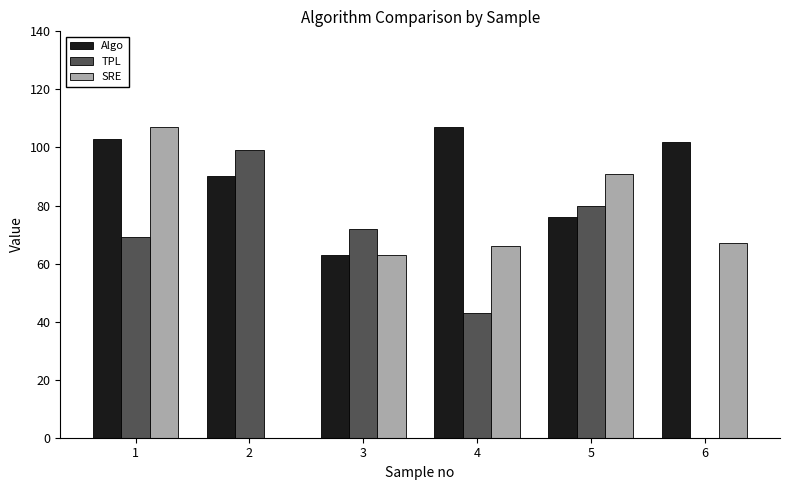

How many data points does each series have?

6